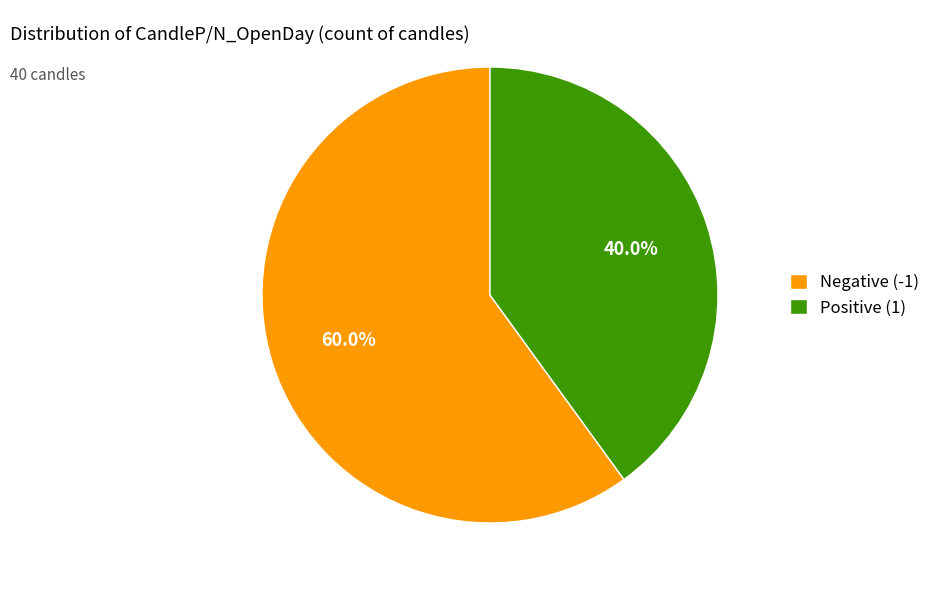

How many segments does this pie chart have?

2